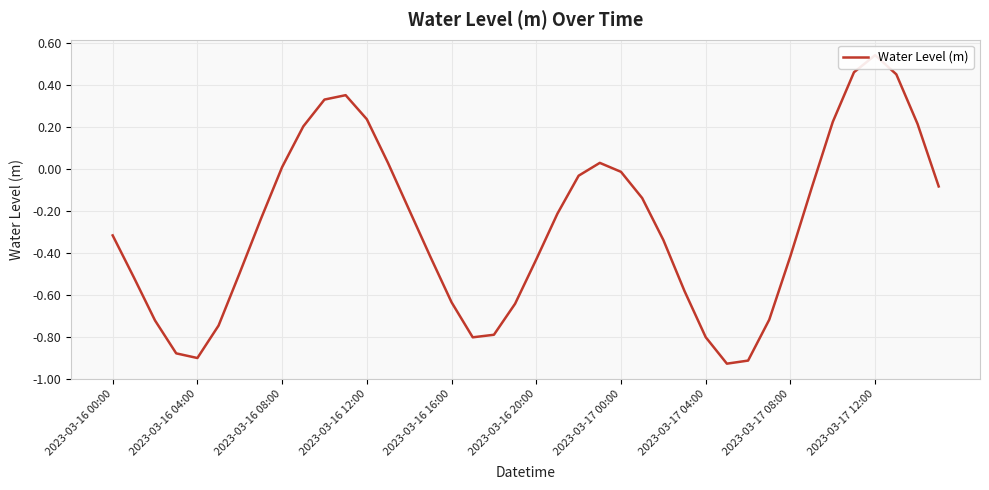

What is the average value?

-0.3